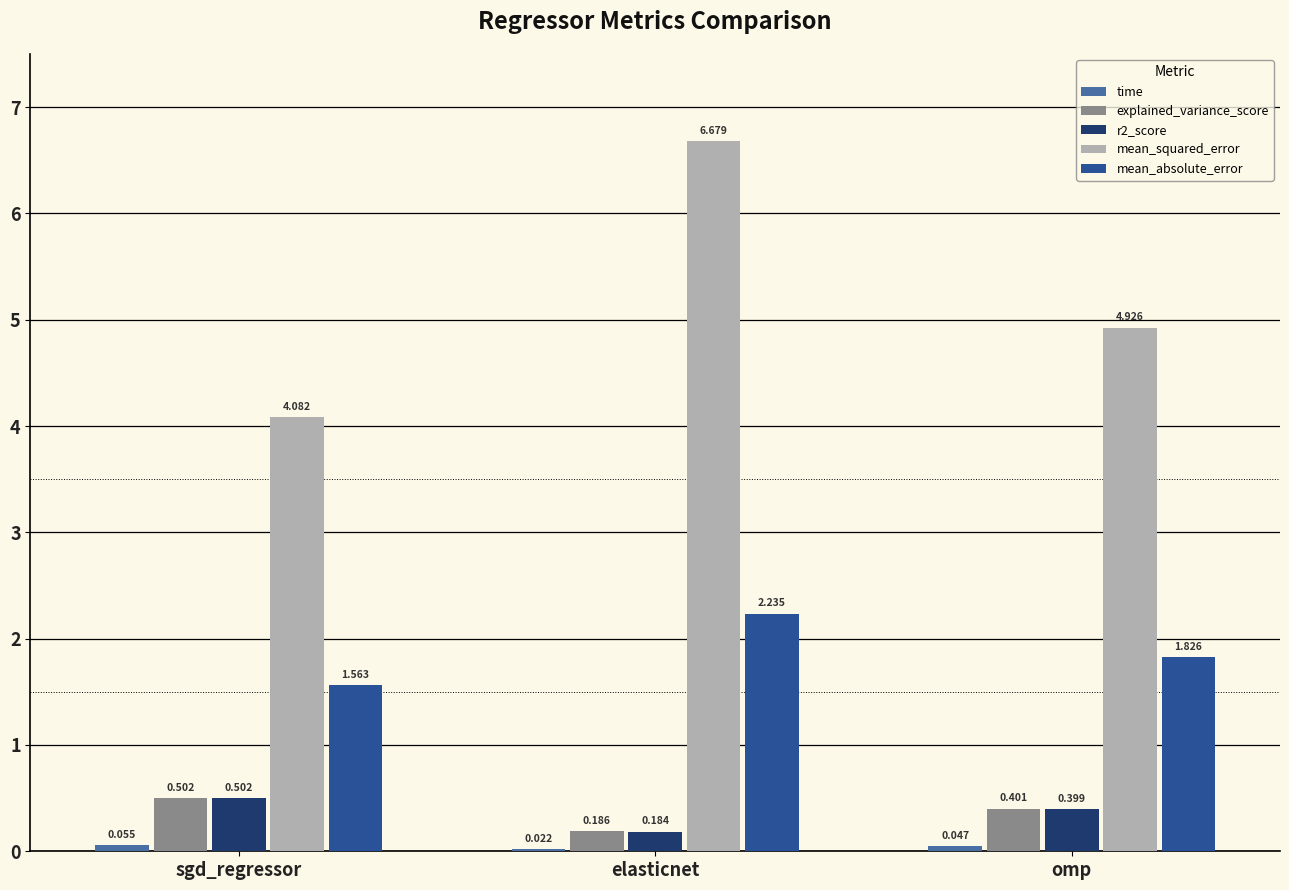

At which label is r2_score closest to 0?

elasticnet